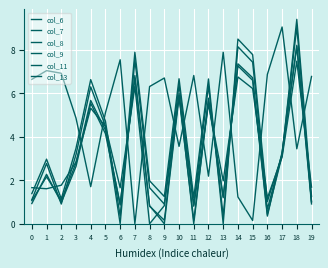

Is this an area chart (filled region under the line)?

No